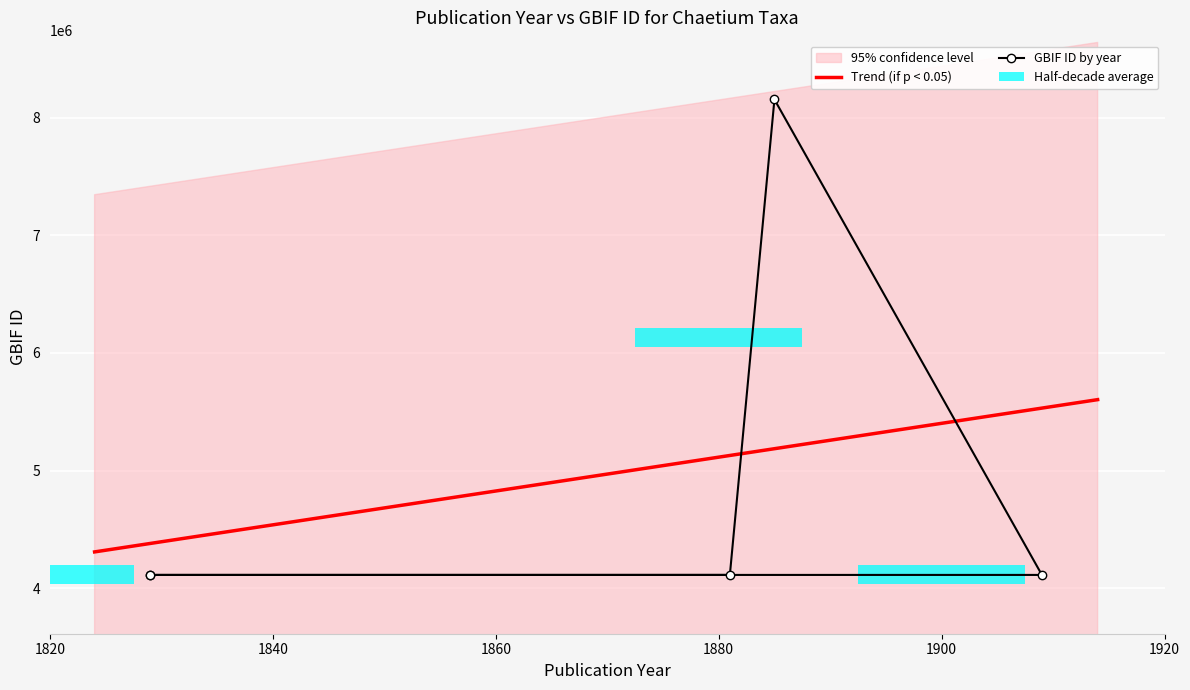

What is the sum of all values?

24605759